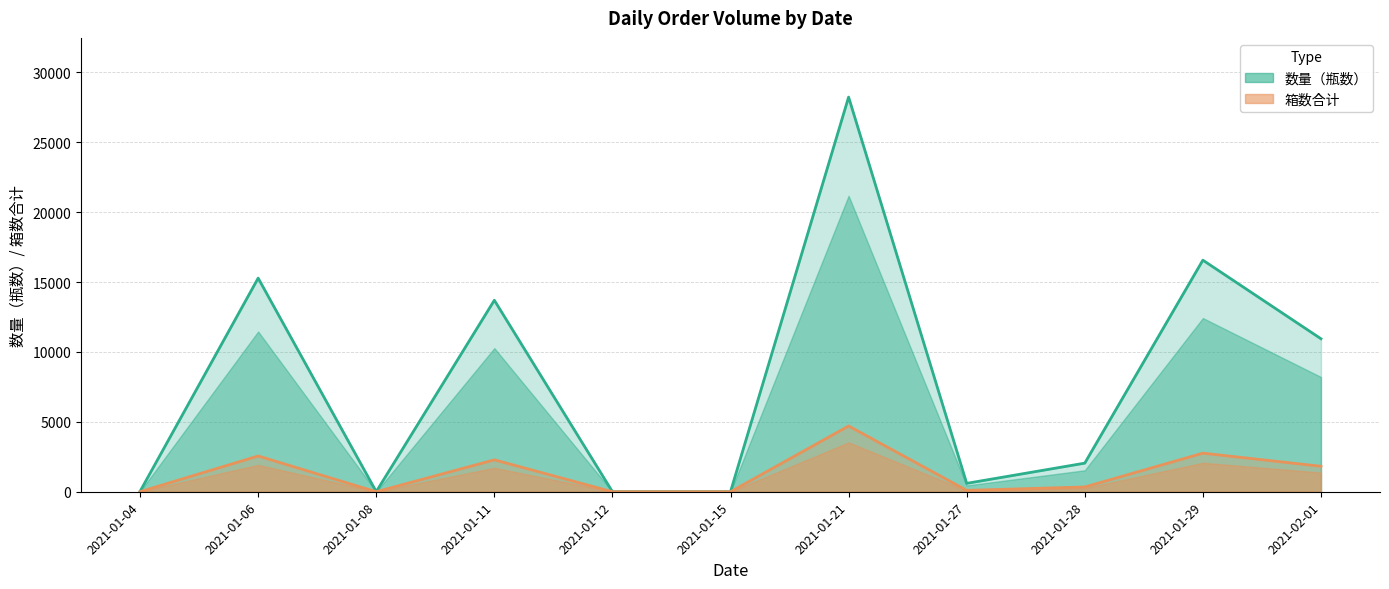

Rank the categories by 数量（瓶数） value from lowest to highest.

2021-01-08, 2021-01-12, 2021-01-15, 2021-01-04, 2021-01-27, 2021-01-28, 2021-02-01, 2021-01-11, 2021-01-06, 2021-01-29, 2021-01-21